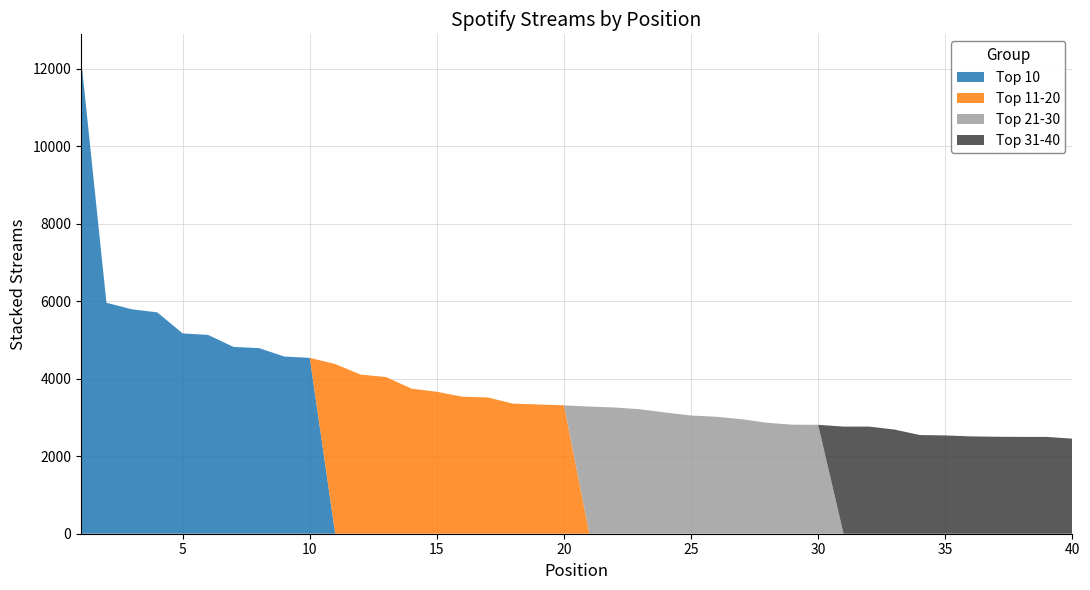

Reading left to right, what are all the values shown in this chart?

Top 10: 12275	5961	5792	5713	5170	5131	4821	4791	4573	4538
Top 11-20: 4379	4108	4044	3745	3663	3536	3517	3357	3336	3313
Top 21-30: 3282	3258	3212	3127	3051	3018	2955	2863	2814	2811
Top 31-40: 2765	2765	2689	2547	2537	2512	2503	2499	2499	2453